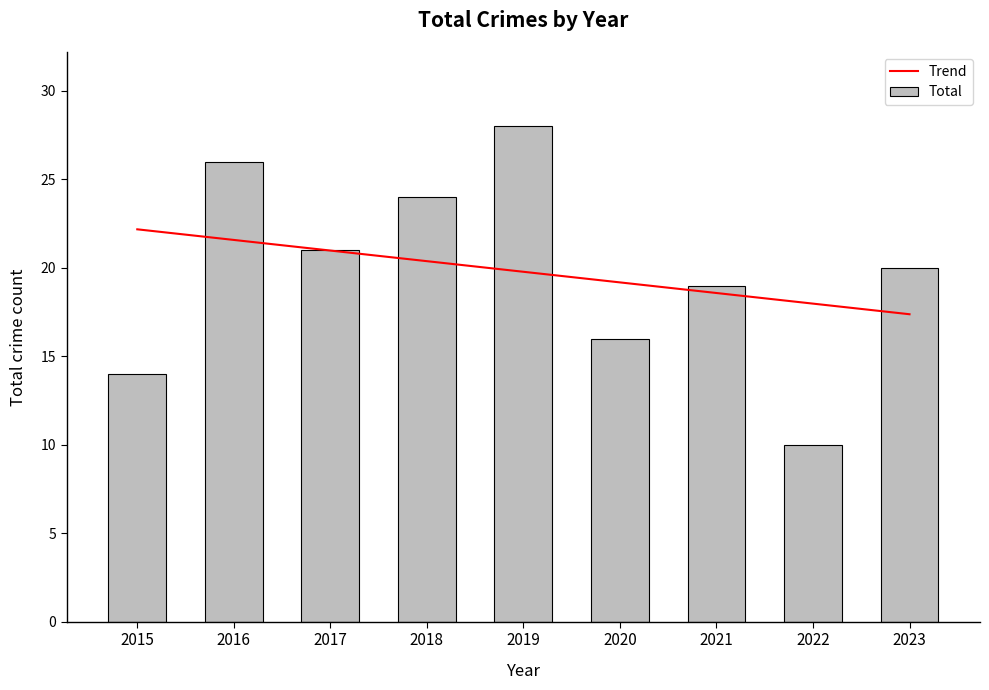

What is the sum of all Trend values?

178.0